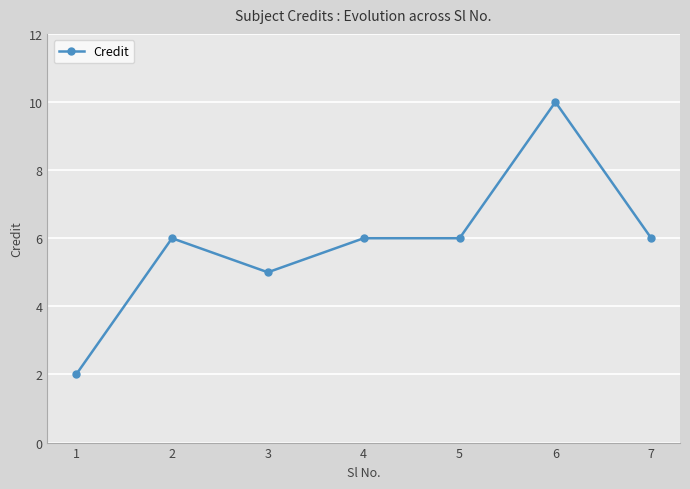

What is the ratio of the value at 2 to the value at 6?

0.6